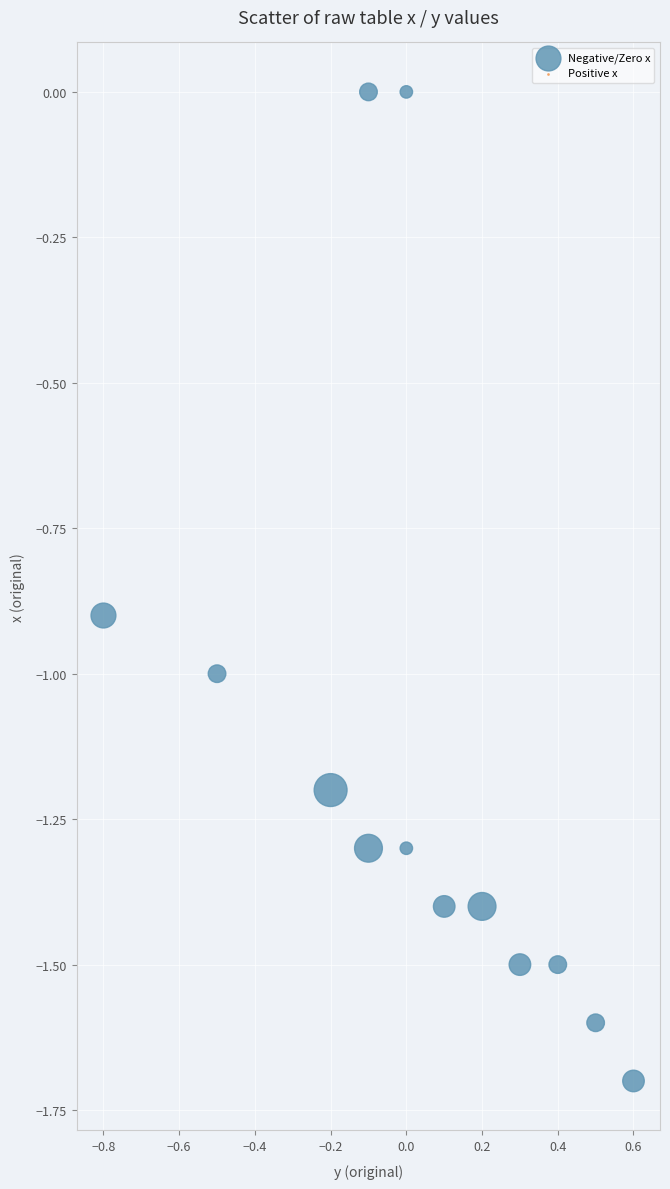

What is the range of X values (max minus min)?

1.4